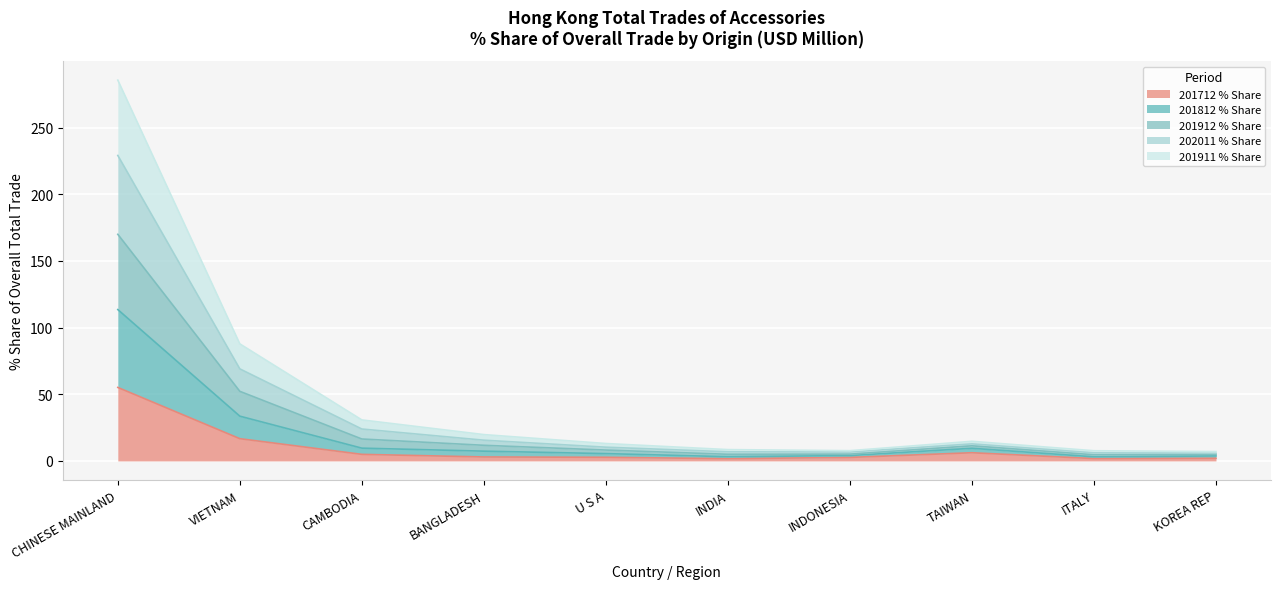

Where is the first local minimum for 201712 % Share?

INDIA